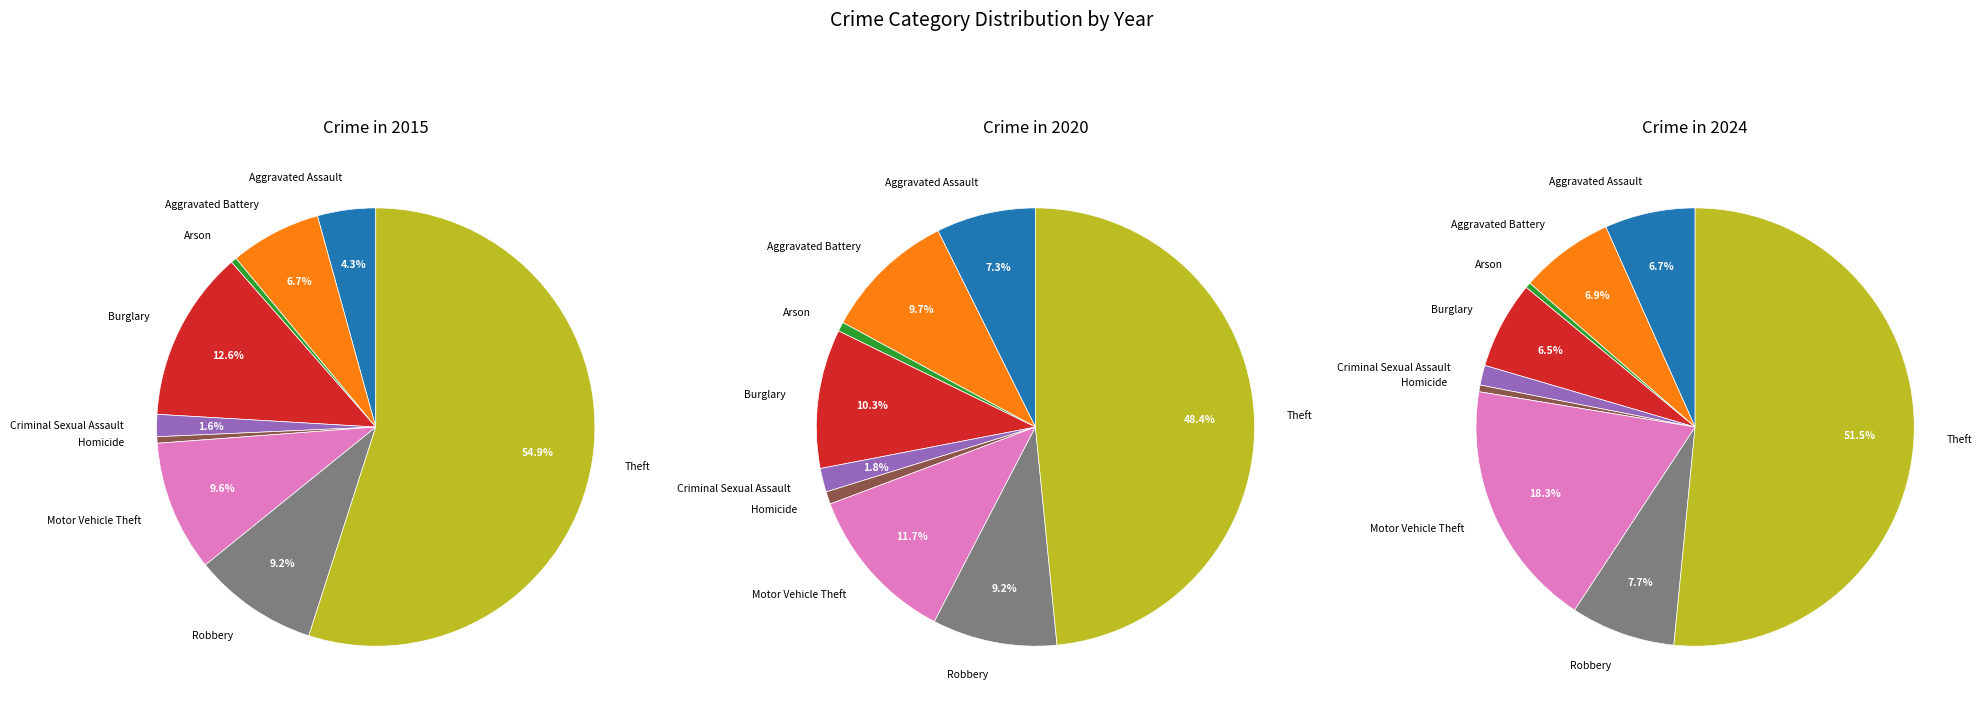

What is the total percentage of Robbery and Arson?

9.7%